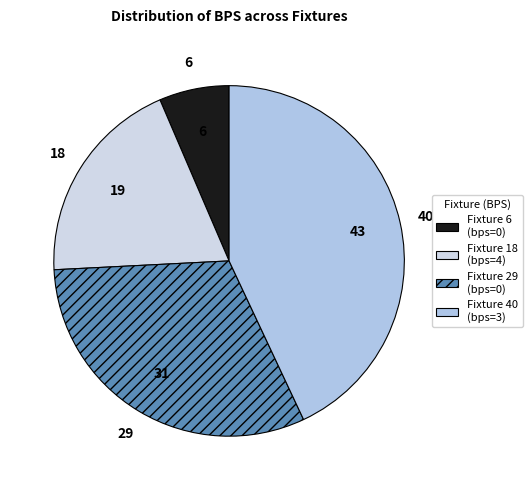

To the nearest percent, what is the average slice percentage?

25%